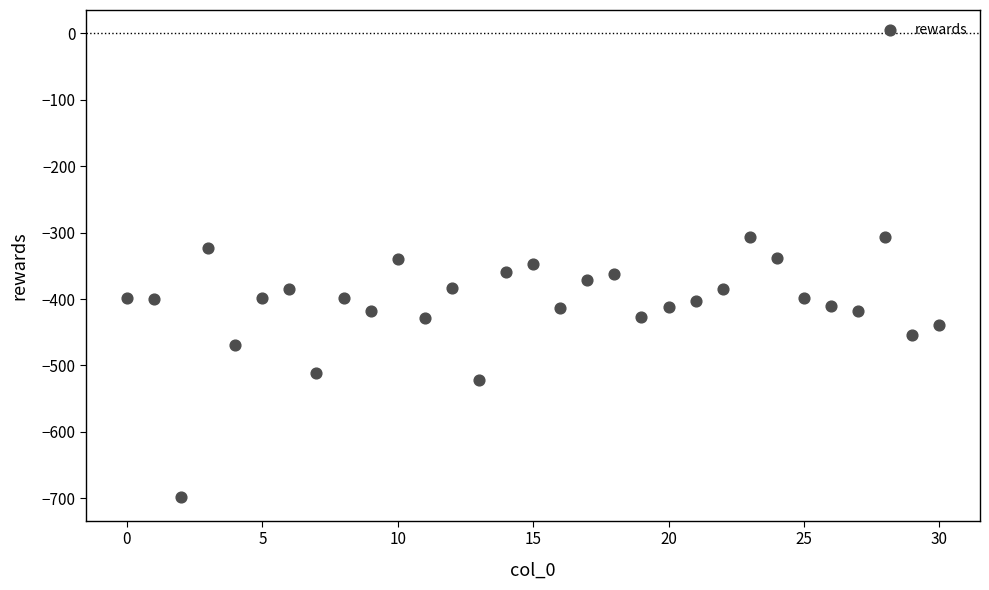

What Y value in the scatter plot is closest to -502?

-511.9